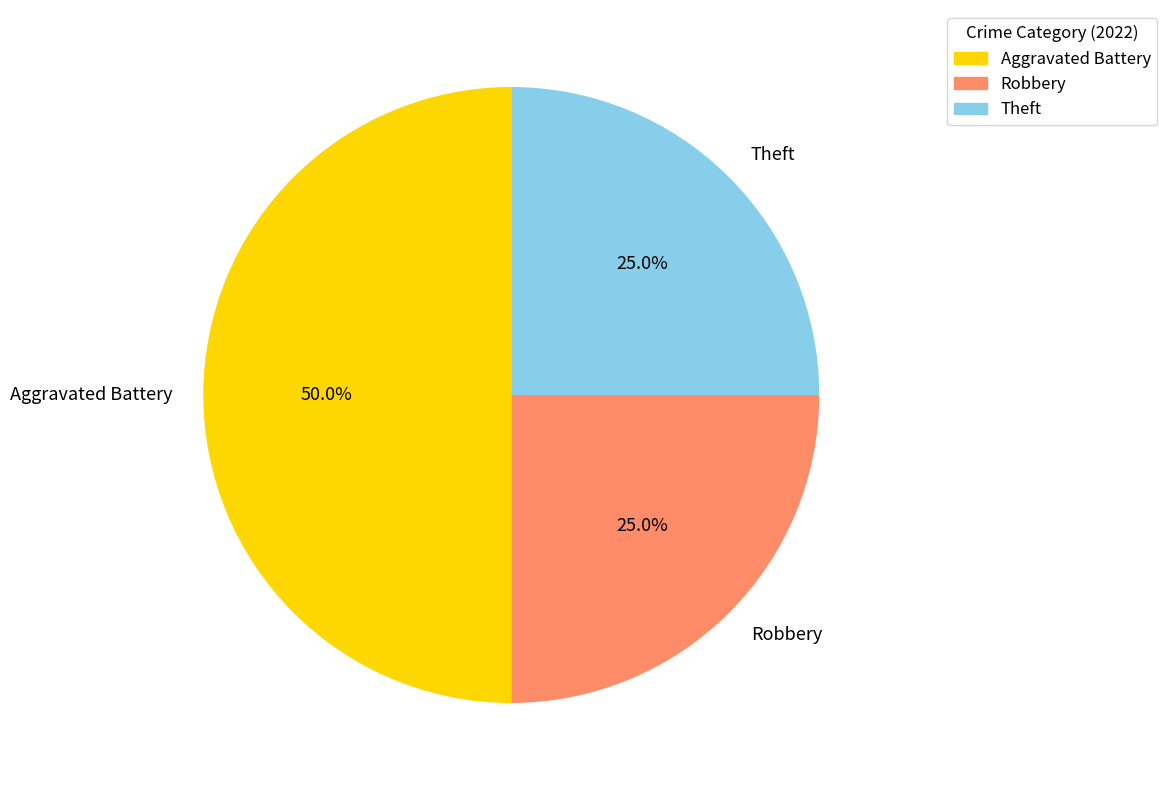

How many segments does this pie chart have?

3